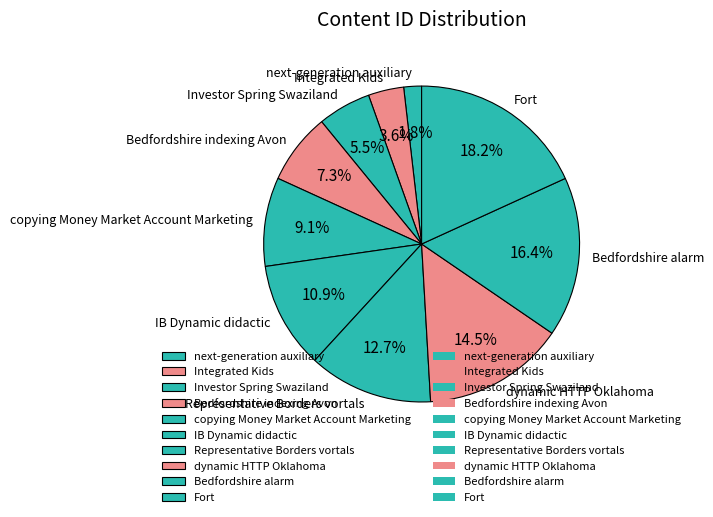

Rank the categories by value from highest to lowest.

Fort, Bedfordshire alarm, dynamic HTTP Oklahoma, Representative Borders vortals, IB Dynamic didactic, copying Money Market Account Marketing, Bedfordshire indexing Avon, Investor Spring Swaziland, Integrated Kids, next-generation auxiliary